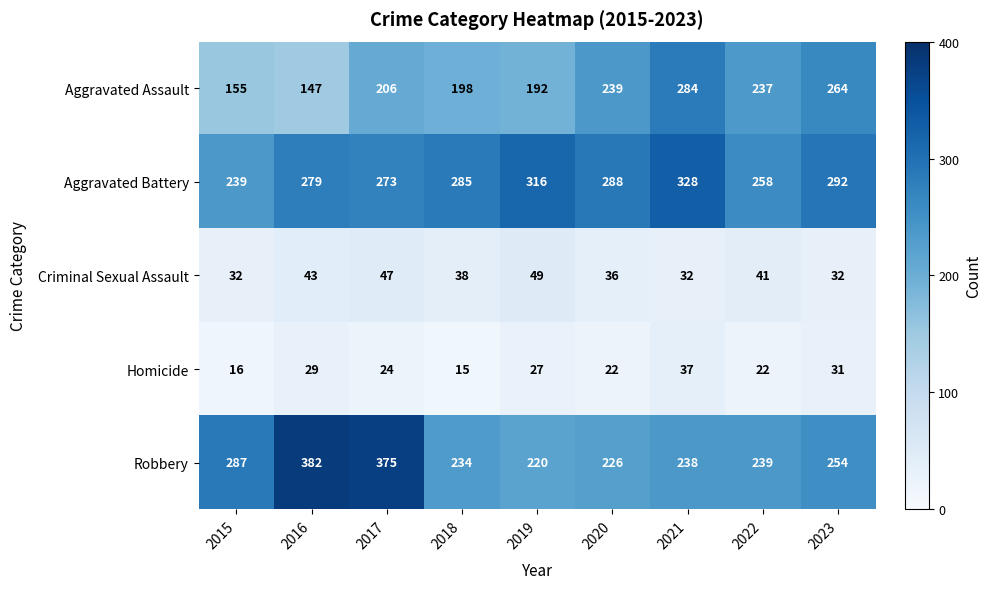

True or false: Homicide has a value of 26 at 2018.

False